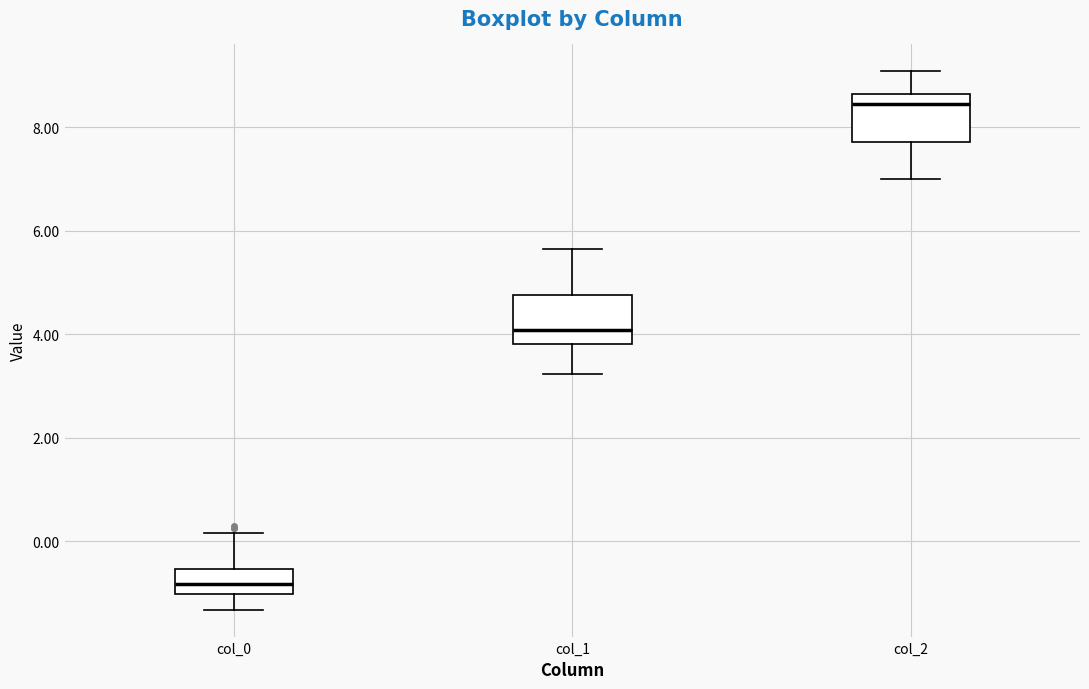

Reading left to right, read every box against the y-axis: the position of its median line, the range the box covers, and the ends of its whiskers. The values are not printed on the chart, so give them approximately, as read against the axis.

col_0: median -0.8, box -1.0 to -0.6, whiskers -1.4 to 0.2
col_1: median 4.0, box 3.8 to 4.8, whiskers 3.2 to 5.6
col_2: median 8.4, box 7.8 to 8.6, whiskers 7.0 to 9.0